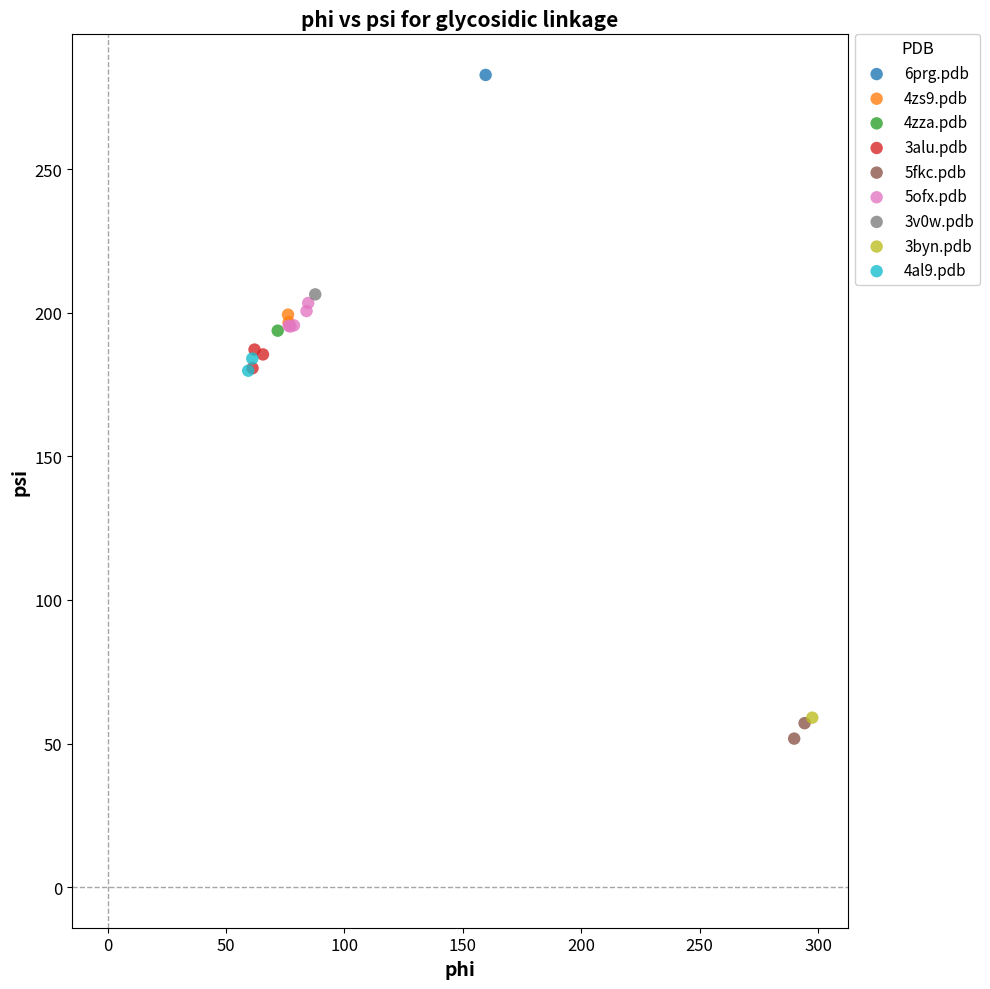

What are all the series names shown in the legend?

6prg.pdb, 4zs9.pdb, 4zza.pdb, 3alu.pdb, 5fkc.pdb, 5ofx.pdb, 3v0w.pdb, 3byn.pdb, 4al9.pdb